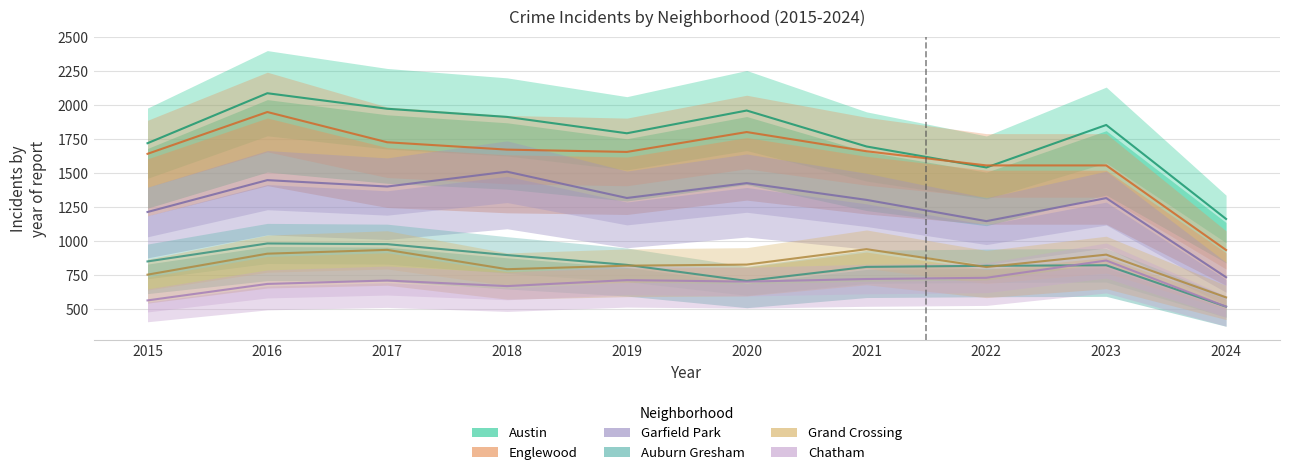

Reading left to right, what are all the values shown in this chart?

Austin: 2015=1719	2016=2086	2017=1972	2018=1912	2019=1792	2020=1959	2021=1695	2022=1541	2023=1853	2024=1163
Englewood: 2015=1641	2016=1948	2017=1726	2018=1672	2019=1655	2020=1801	2021=1660	2022=1556	2023=1556	2024=935
Garfield Park: 2015=1214	2016=1448	2017=1401	2018=1510	2019=1317	2020=1426	2021=1303	2022=1147	2023=1316	2024=735
Auburn Gresham: 2015=851	2016=983	2017=978	2018=898	2019=826	2020=708	2021=811	2022=819	2023=823	2024=519
Grand Crossing: 2015=754	2016=908	2017=936	2018=794	2019=820	2020=828	2021=941	2022=810	2023=901	2024=587
Chatham: 2015=565	2016=686	2017=711	2018=670	2019=714	2020=703	2021=722	2022=731	2023=858	2024=520